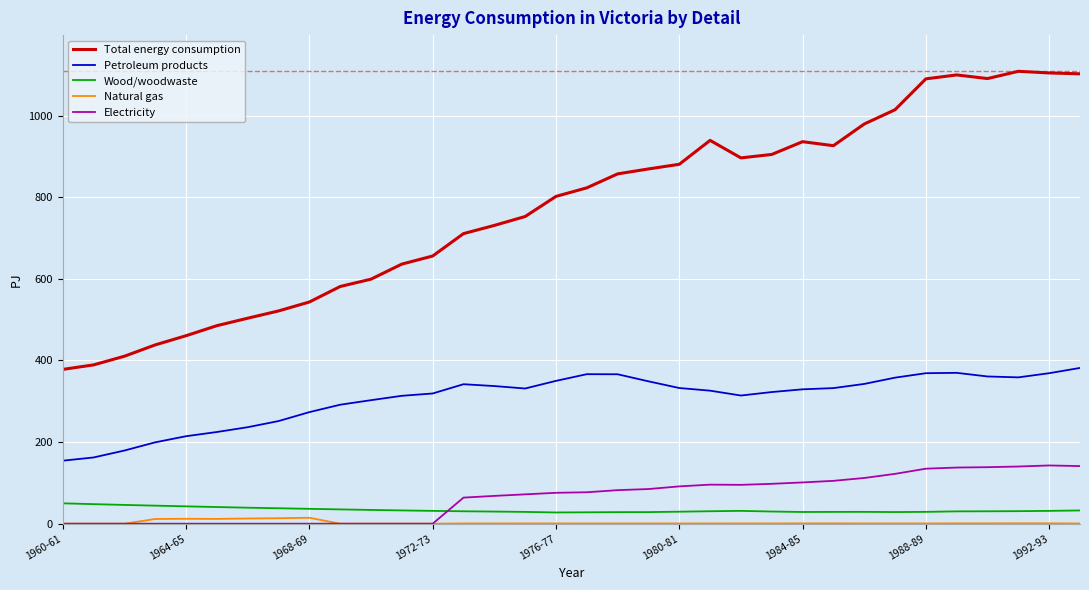

True or false: Petroleum products and Natural gas cross at least once.

False